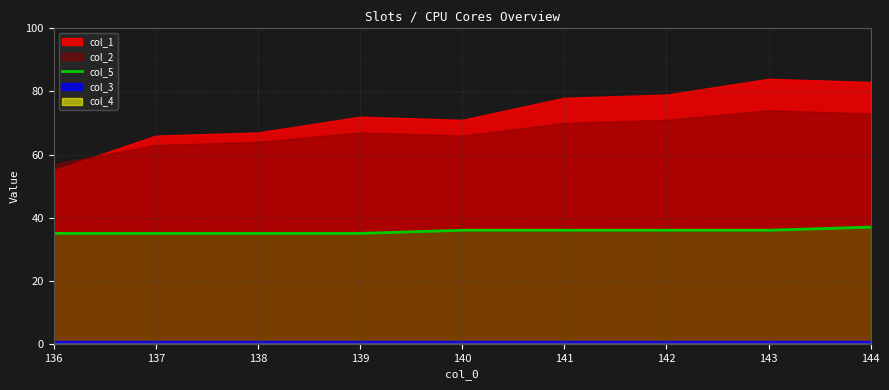

The col_5 series shows 17 at 144. True or false?

False